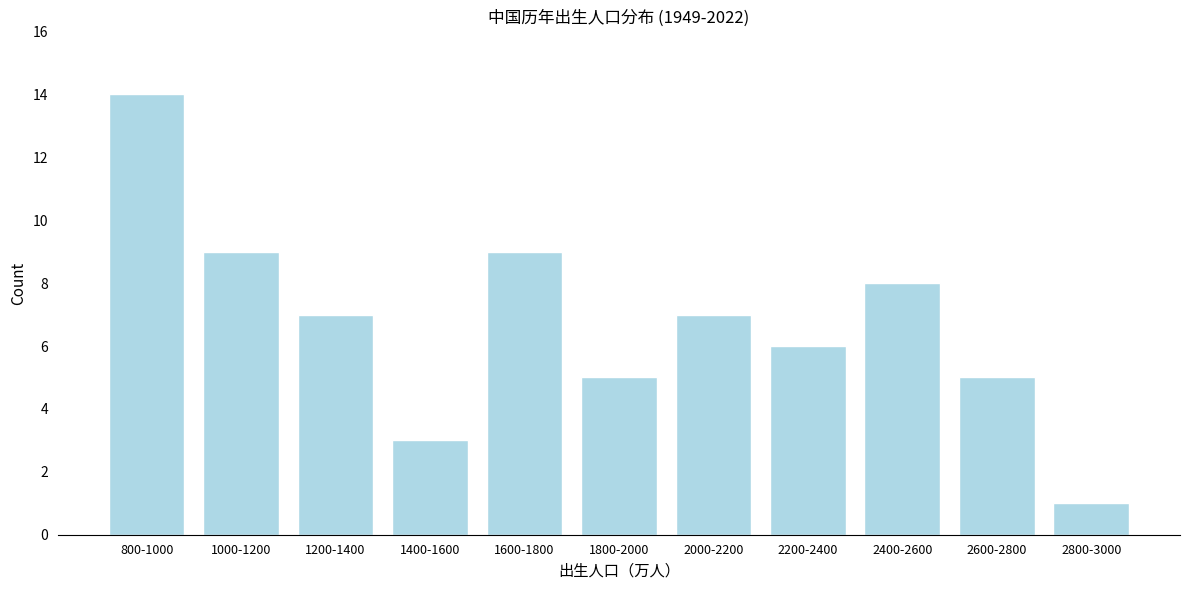

Reading left to right, list all the values displayed in this chart.

800-1000=14	1000-1200=9	1200-1400=7	1400-1600=3	1600-1800=9	1800-2000=5	2000-2200=7	2200-2400=6	2400-2600=8	2600-2800=5	2800-3000=1